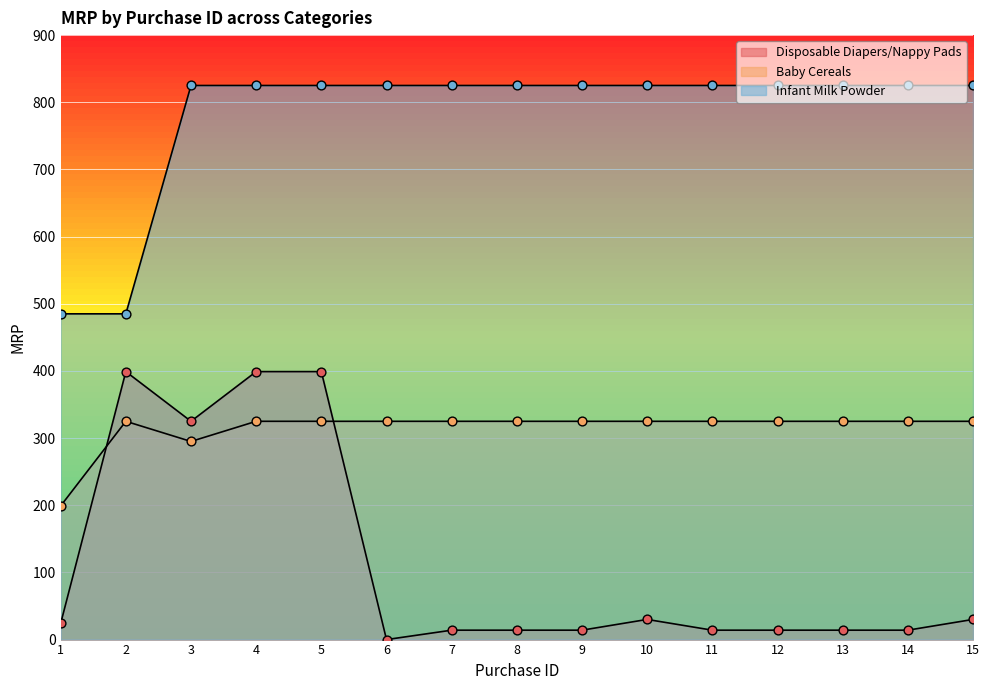

What is the total value across all series at 11?

1164